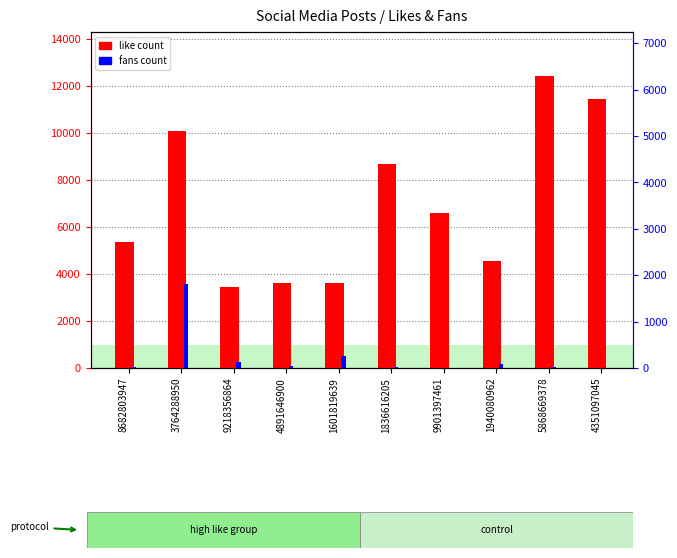

Reading right to left, transcribe all the data shown in this chart.

like count: 11429	12429	4542	6591	8673	3620	3598	3463	10091	5352
fans count: 0	22	81	1	29	252	33	140	1811	32